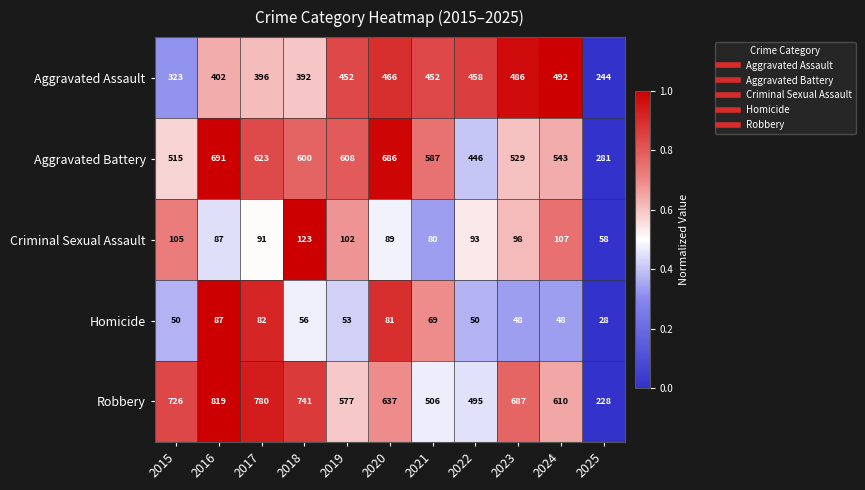

Which category has the lowest value in the Aggravated Assault series?

2025